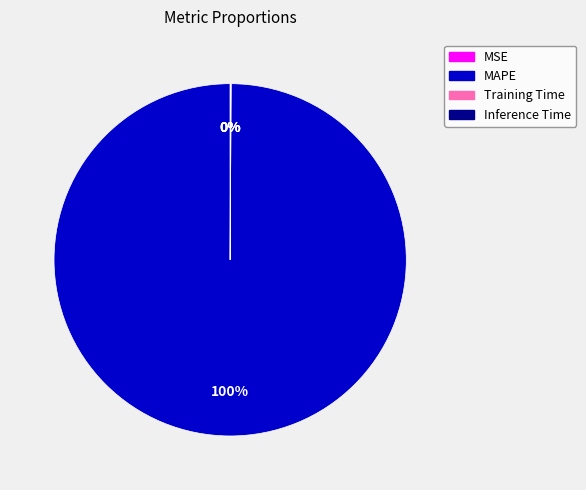

Is MAPE the majority of the pie?

Yes